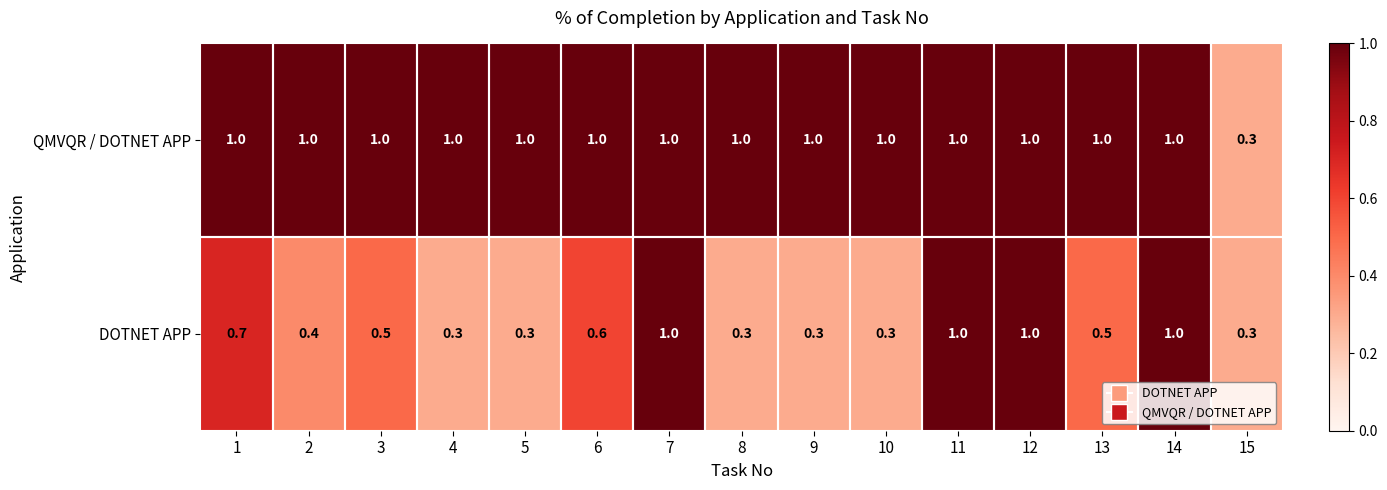

What is the maximum value for QMVQR / DOTNET APP?

1.0